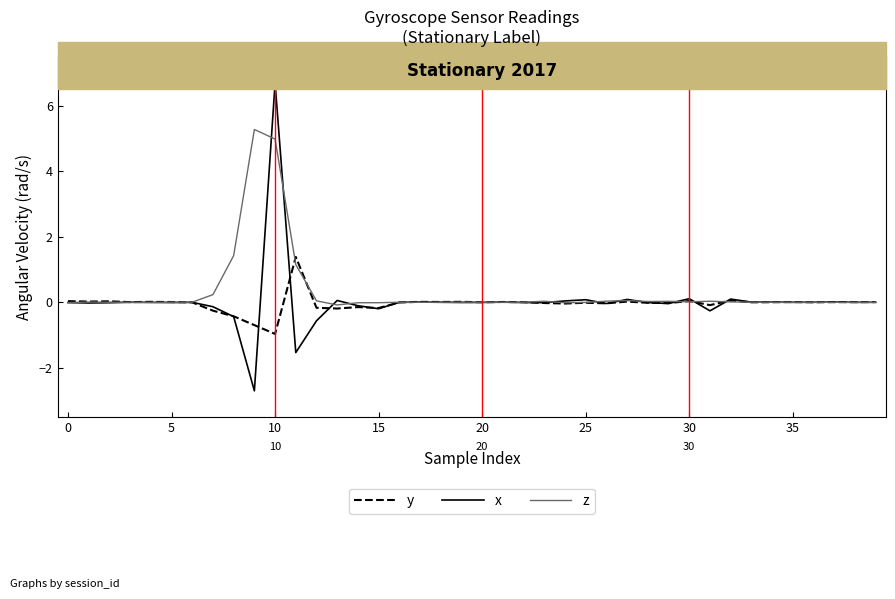

Which series has the largest range (max minus min)?

x